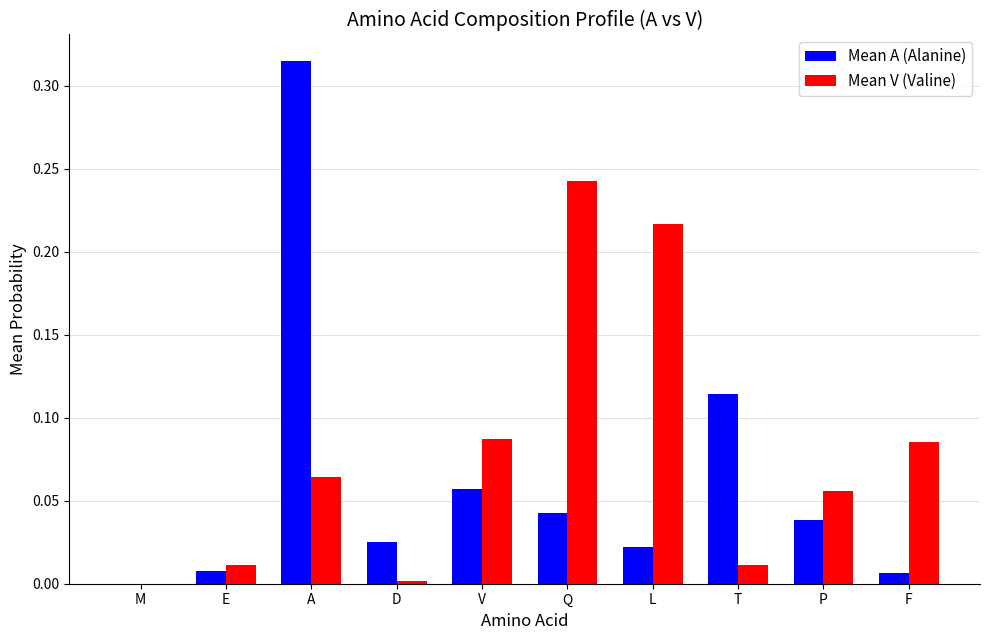

What is the sum of all Mean V (Valine) values?

0.8